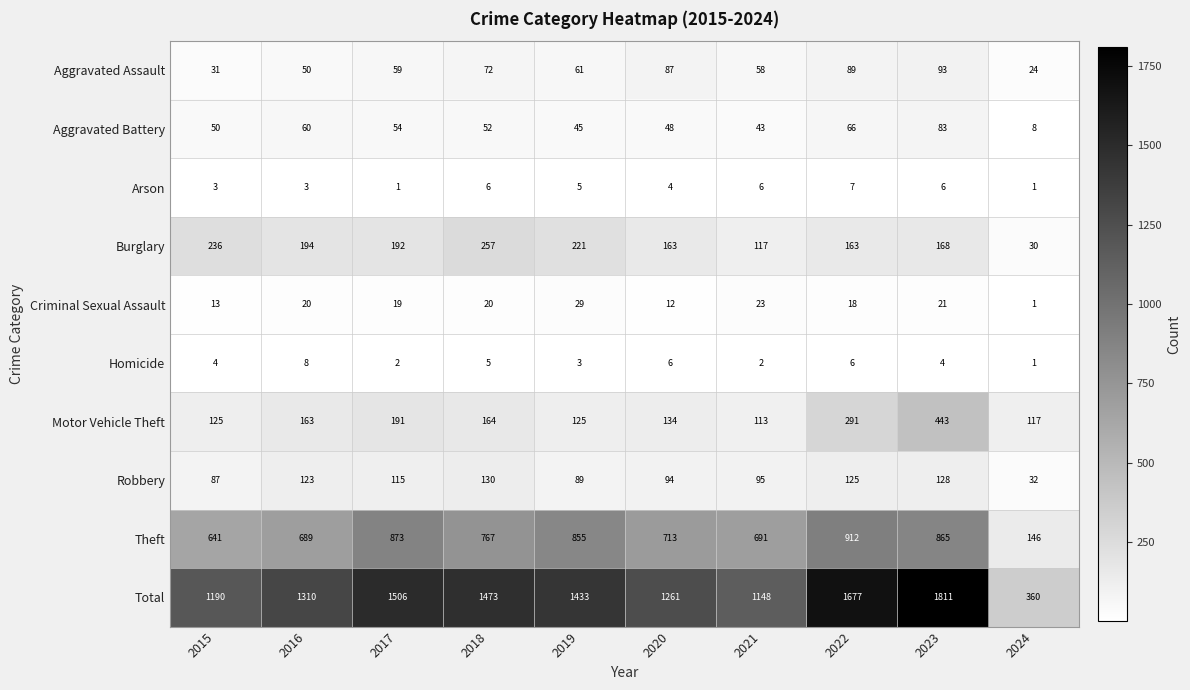

At which label does Theft reach its peak?

2022